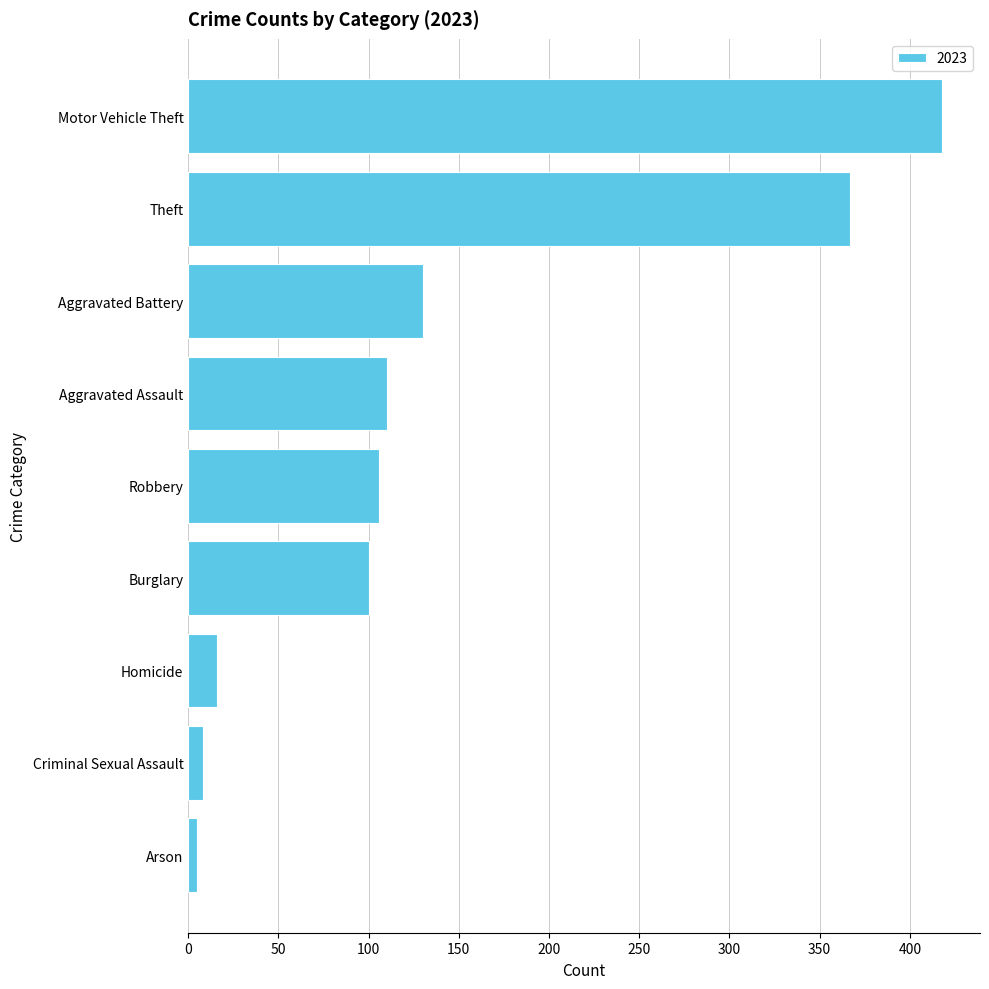

What is the label of the 3rd bar from the bottom?

Homicide